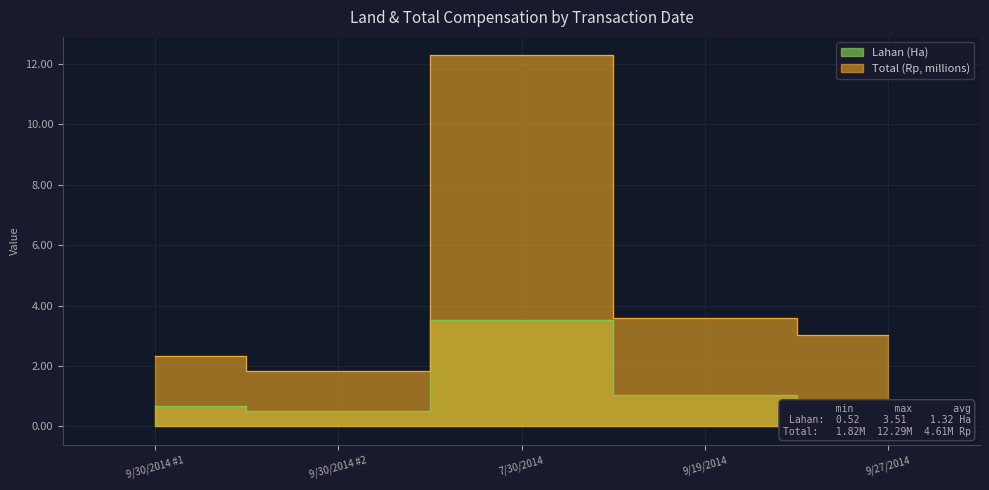

What is the spread (max minus min) of values at 9/30/2014 #2?

1.3